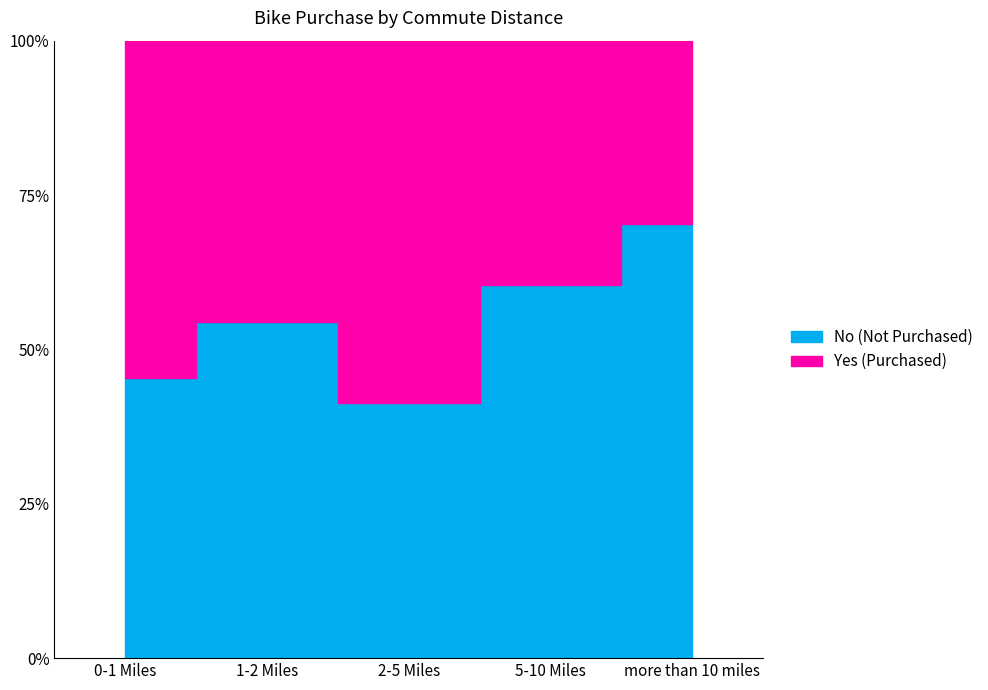

At which category is the sum across all series the highest?

0-1 Miles